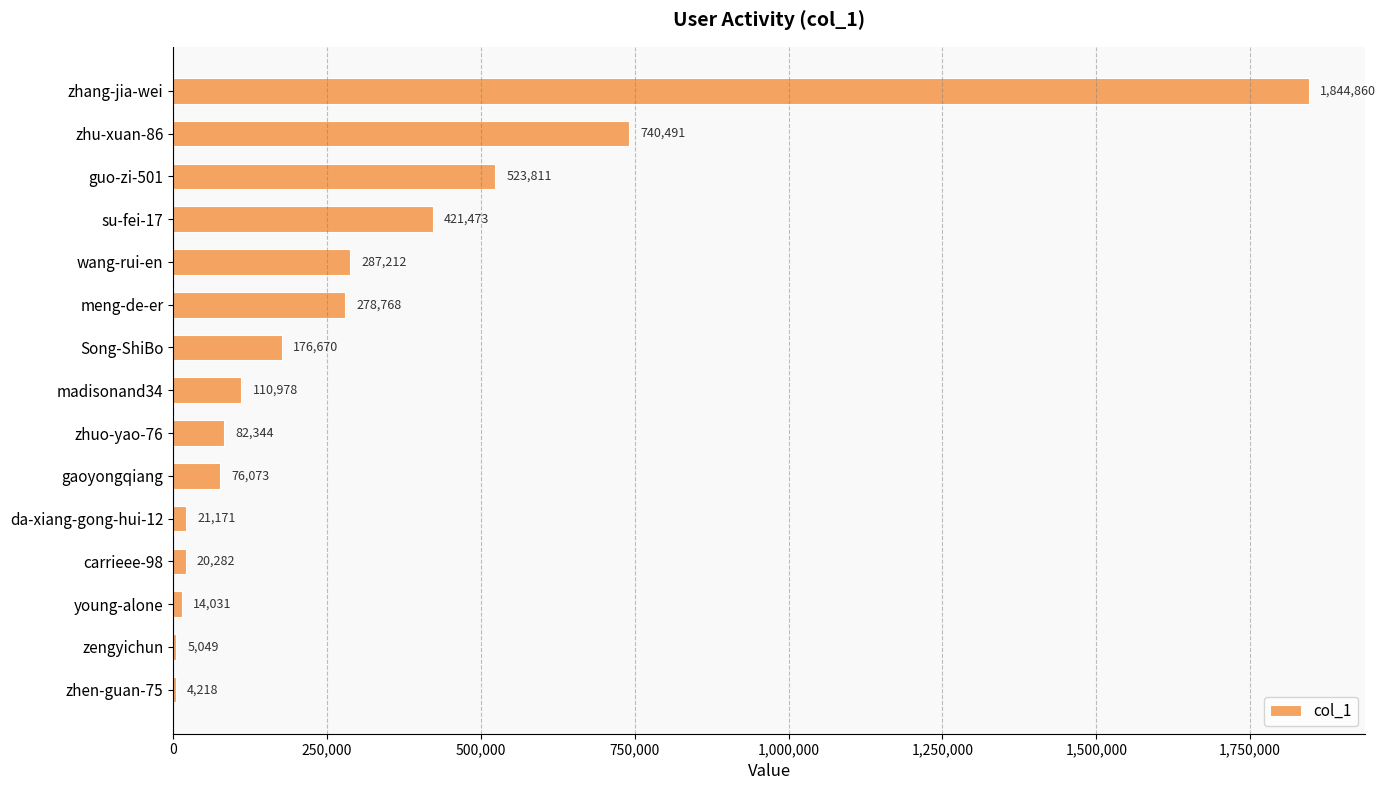

Approximately how many times larger is the value at meng-de-er compared to zengyichun?

55.2